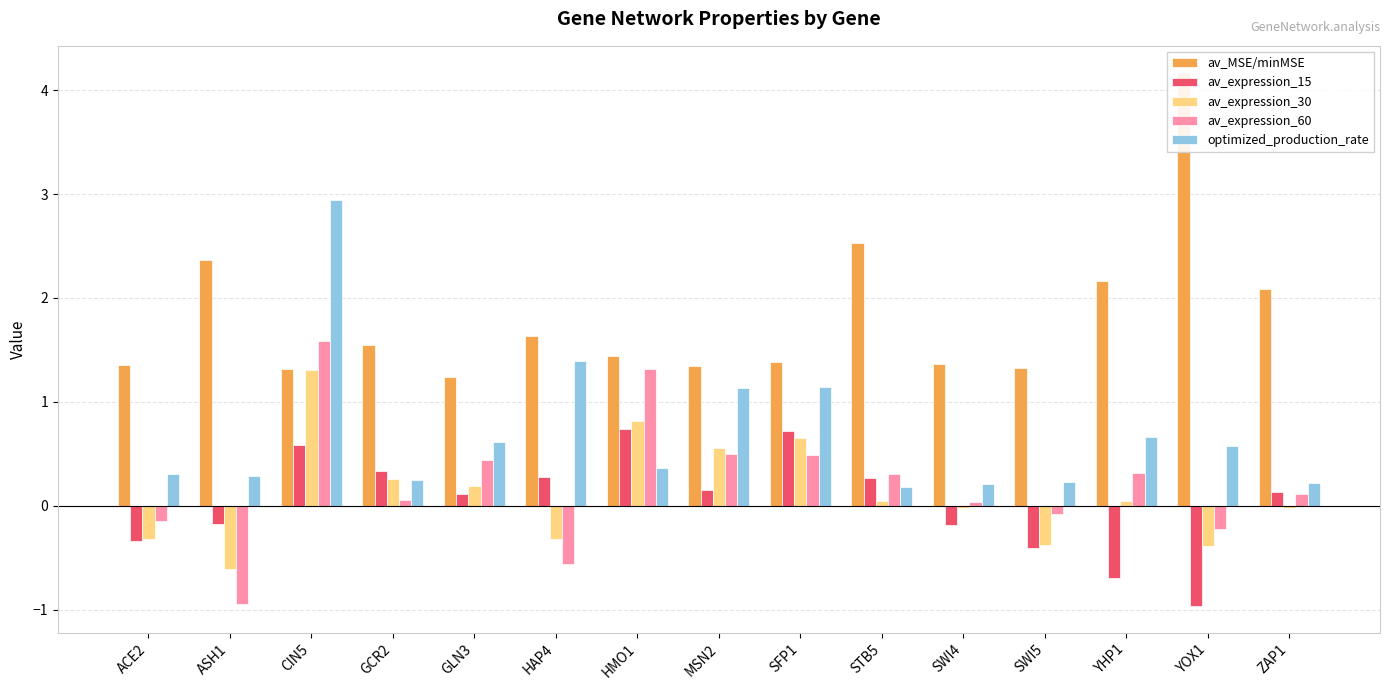

Does the chart contain stacked bars?

No